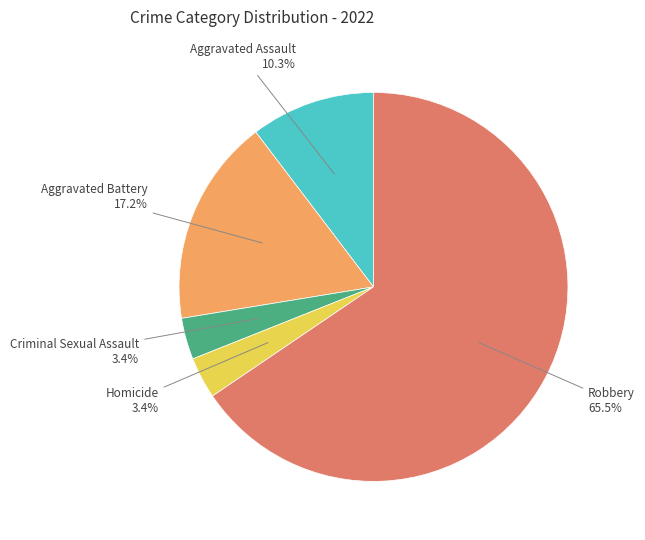

Is there a majority slice in this chart?

Yes